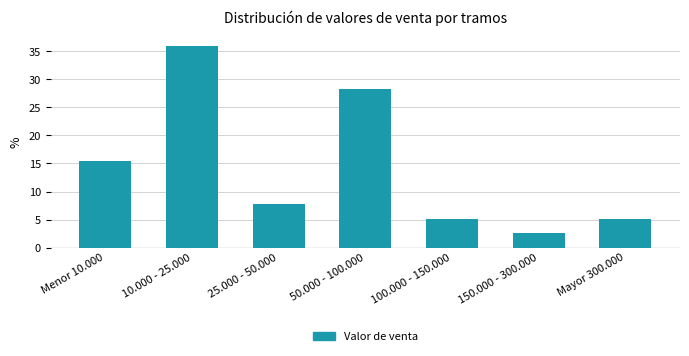

Reading left to right, extract all data points from this chart.

Menor 10.000=15.4	10.000 - 25.000=35.9	25.000 - 50.000=7.7	50.000 - 100.000=28.2	100.000 - 150.000=5.1	150.000 - 300.000=2.6	Mayor 300.000=5.1